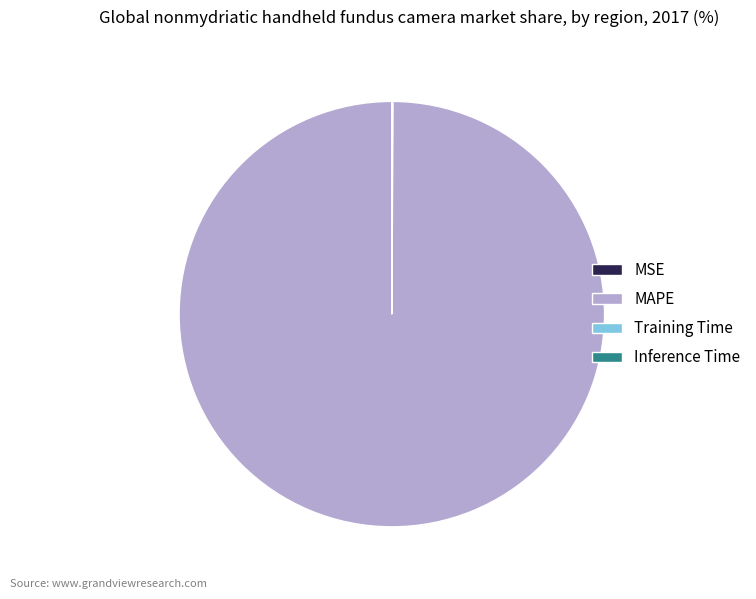

Which category accounts for the majority?

MAPE